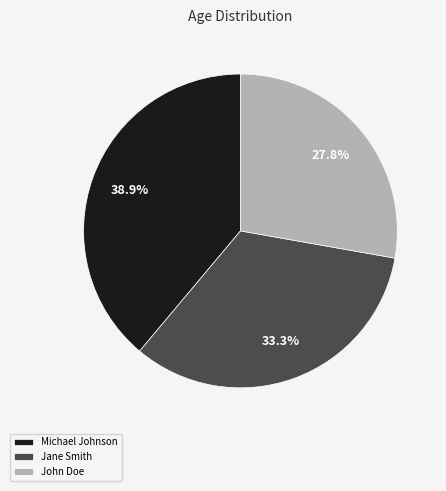

Count the number of slices in the pie.

3